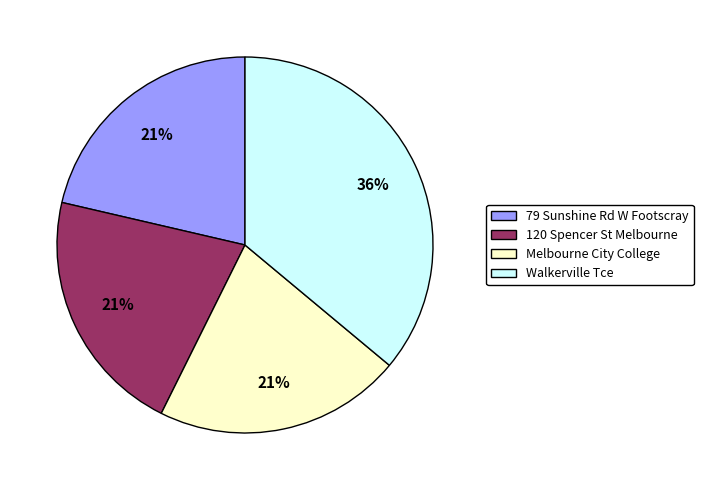

Which slice is the largest?

Walkerville Tce